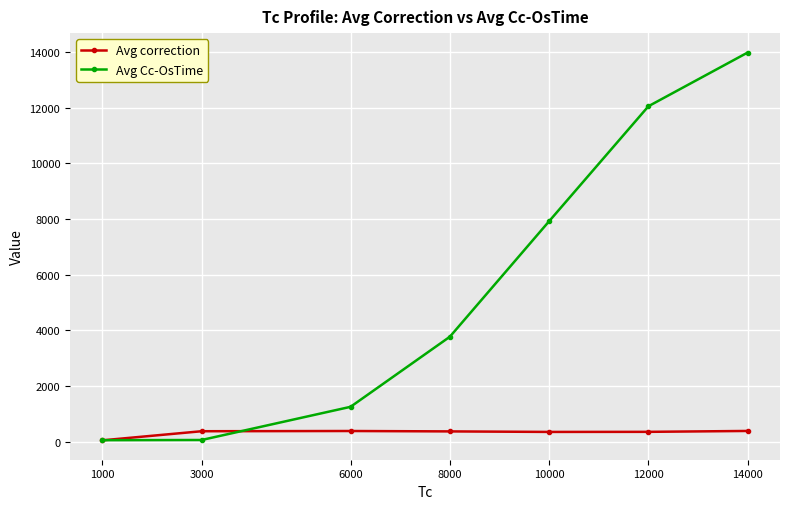

At which label does Avg correction reach its minimum?

1000